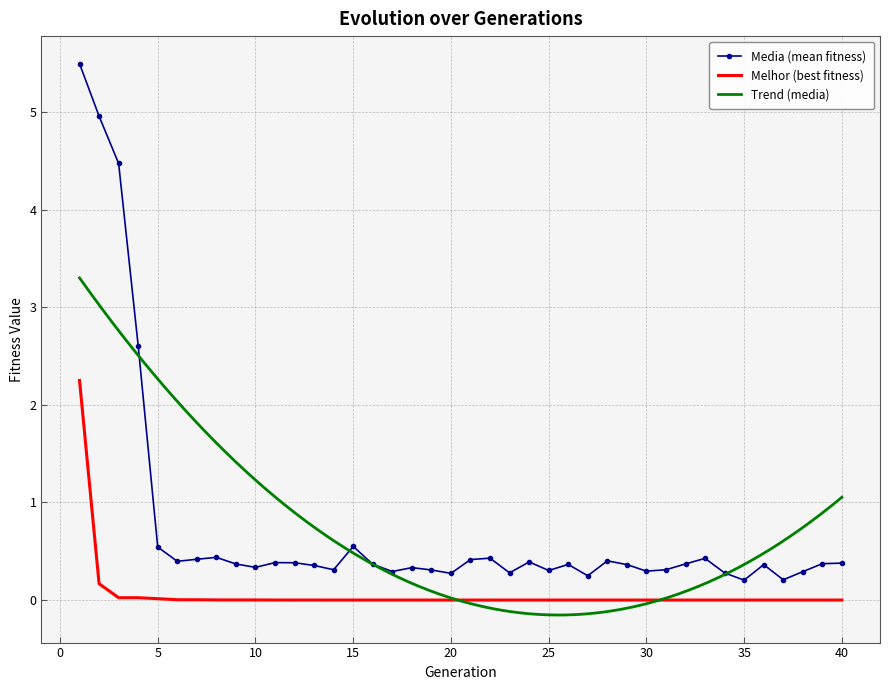

Reading left to right, transcribe all the data shown in this chart.

melhor: 1=2.2	2=0.2	3=0.0	4=0.0	5=0.0	6=0.0	7=0.0	8=0.0	9=0.0	10=0.0	11=0.0	12=0.0	13=0.0	14=0.0	15=0.0	16=0.0	17=0.0	18=0.0	19=0.0	20=0.0	21=0.0	22=0.0	23=0.0	24=0.0	25=0.0	26=0.0	27=0.0	28=0.0	29=0.0	30=0.0	31=0.0	32=0.0	33=0.0	34=0.0	35=0.0	36=0.0	37=0.0	38=0.0	39=0.0	40=0.0
media: 1=5.5	2=5.0	3=4.5	4=2.6	5=0.5	6=0.4	7=0.4	8=0.4	9=0.4	10=0.3	11=0.4	12=0.4	13=0.4	14=0.3	15=0.5	16=0.4	17=0.3	18=0.3	19=0.3	20=0.3	21=0.4	22=0.4	23=0.3	24=0.4	25=0.3	26=0.4	27=0.2	28=0.4	29=0.4	30=0.3	31=0.3	32=0.4	33=0.4	34=0.3	35=0.2	36=0.4	37=0.2	38=0.3	39=0.4	40=0.4